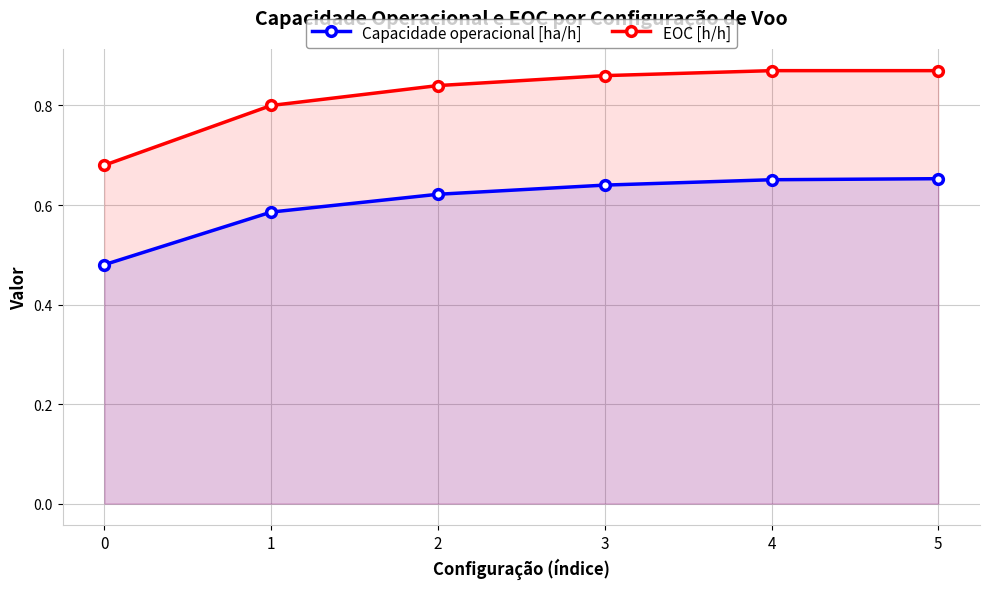

What is the maximum value for Capacidade operacional [ha/h]?

0.7